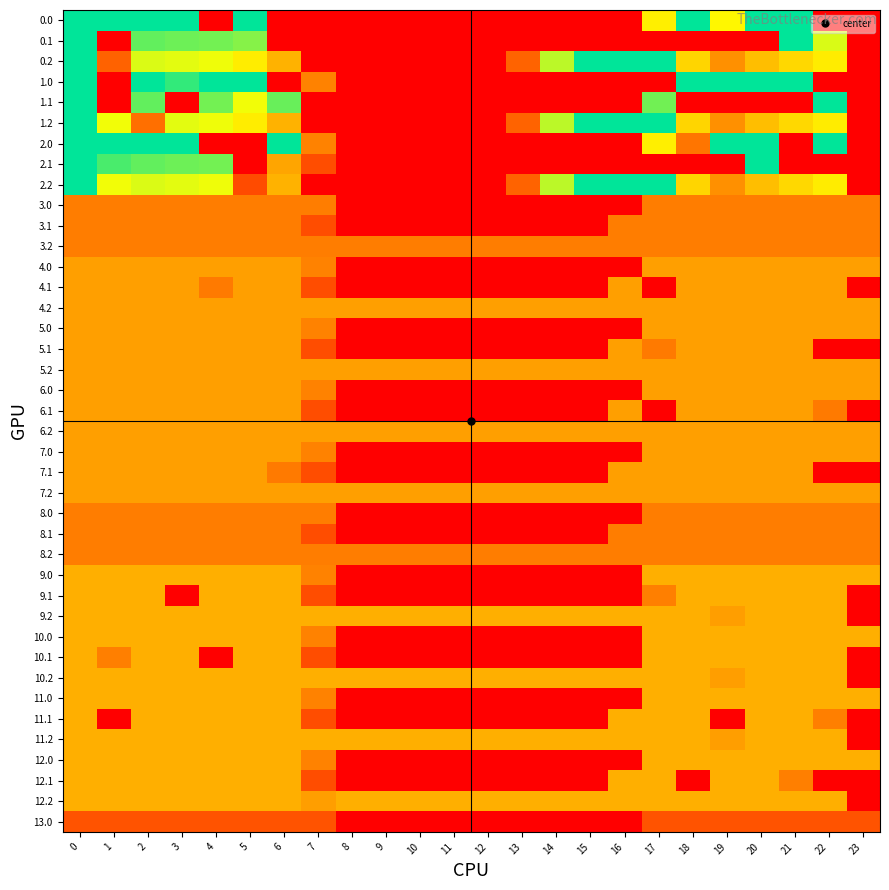

What is the total value across all series at 1?

6652.6